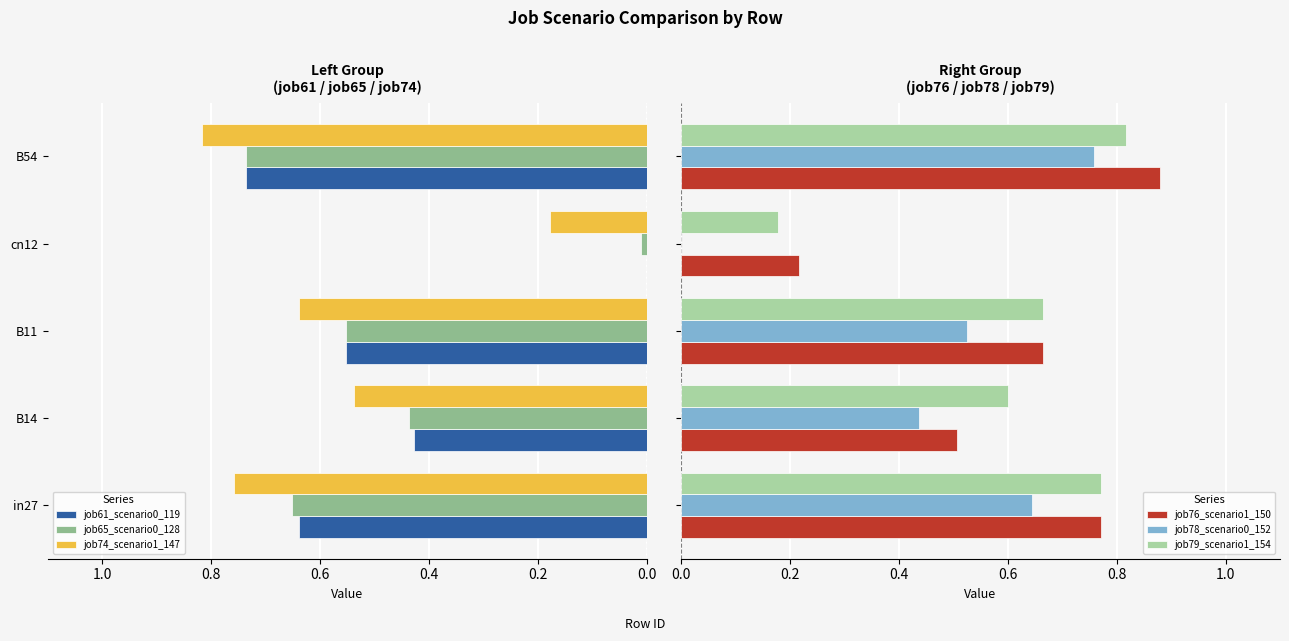

At which label does job65_scenario0_128 reach its peak?

B54